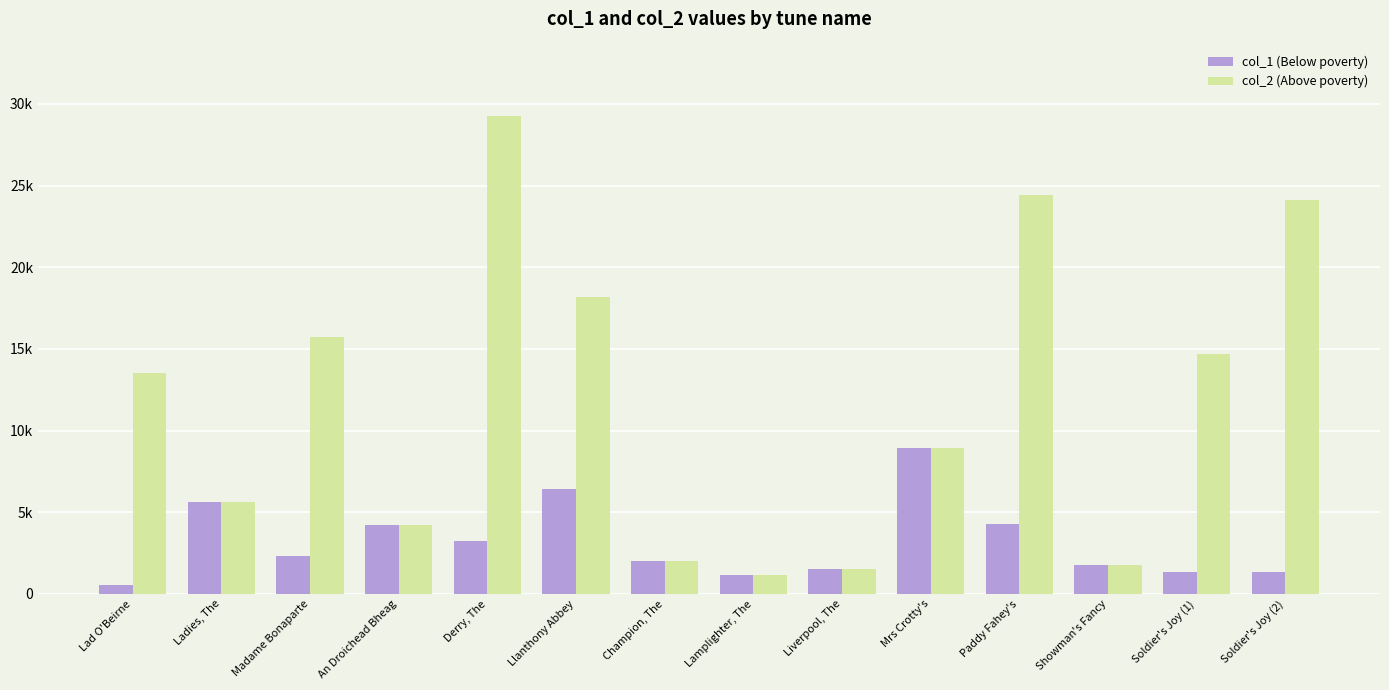

What are all the series names shown in the legend?

col_1 (Below poverty), col_2 (Above poverty)